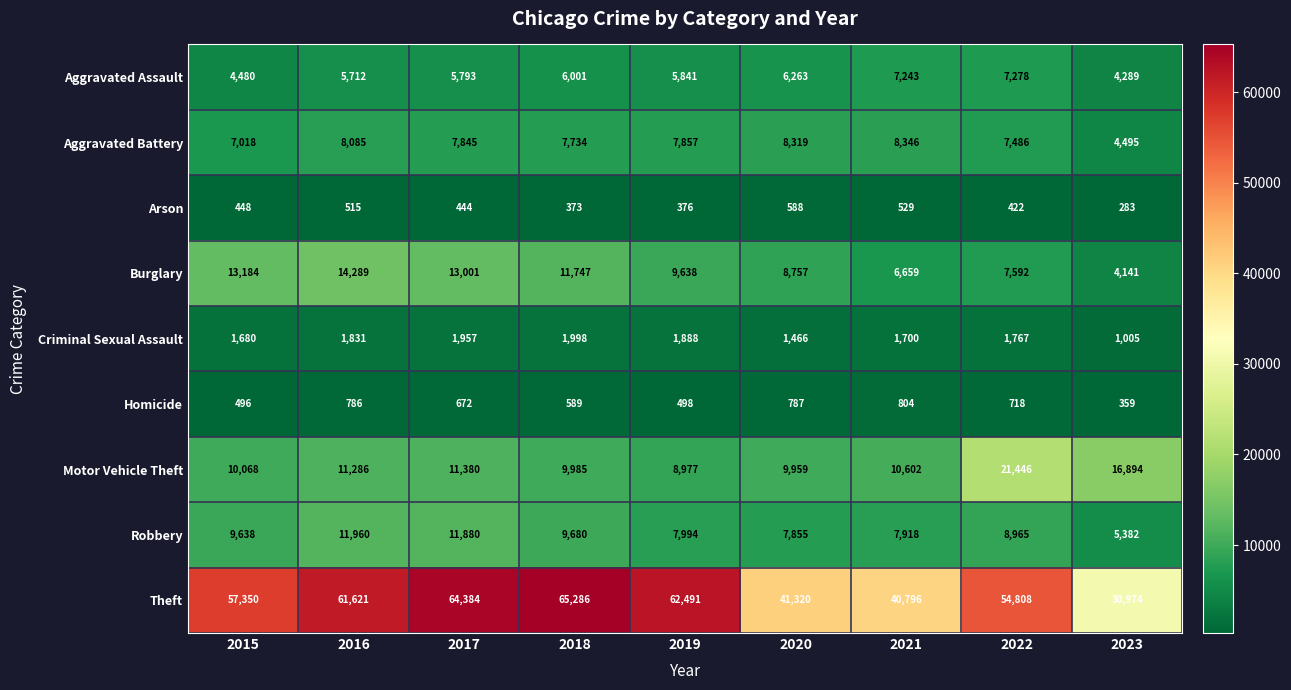

What is the difference between the maximum and minimum values in the Aggravated Assault series?

2989